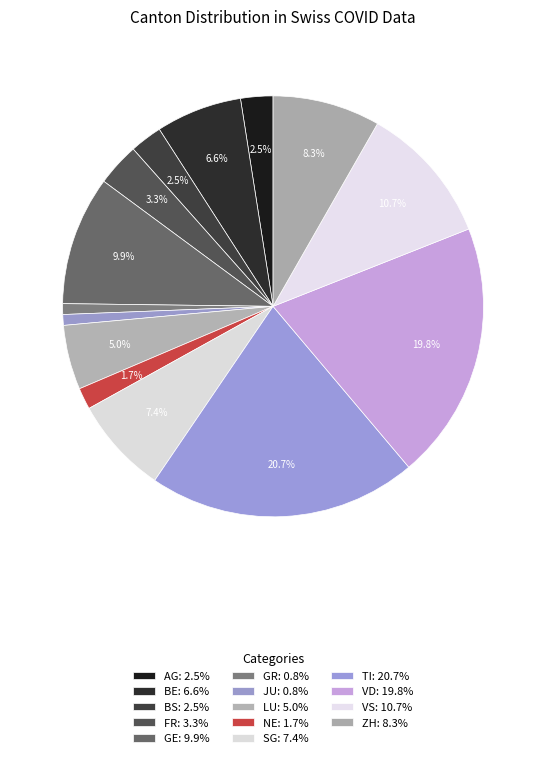

Is BS the majority of the pie?

No